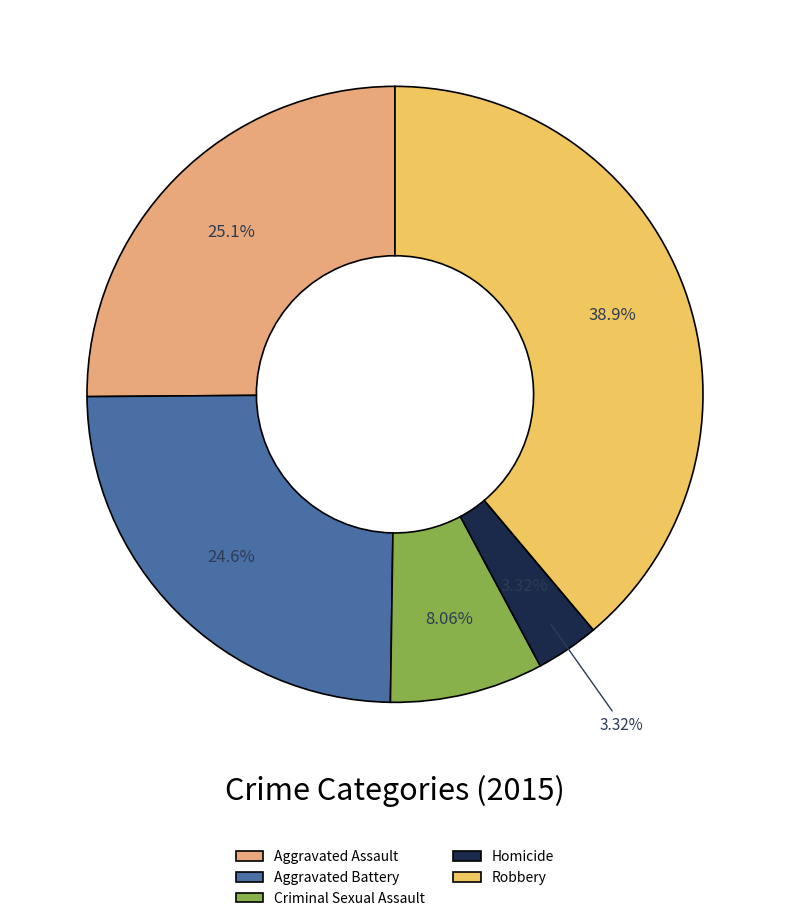

Combined, what portion of the pie is Aggravated Assault and Homicide?

28.4%